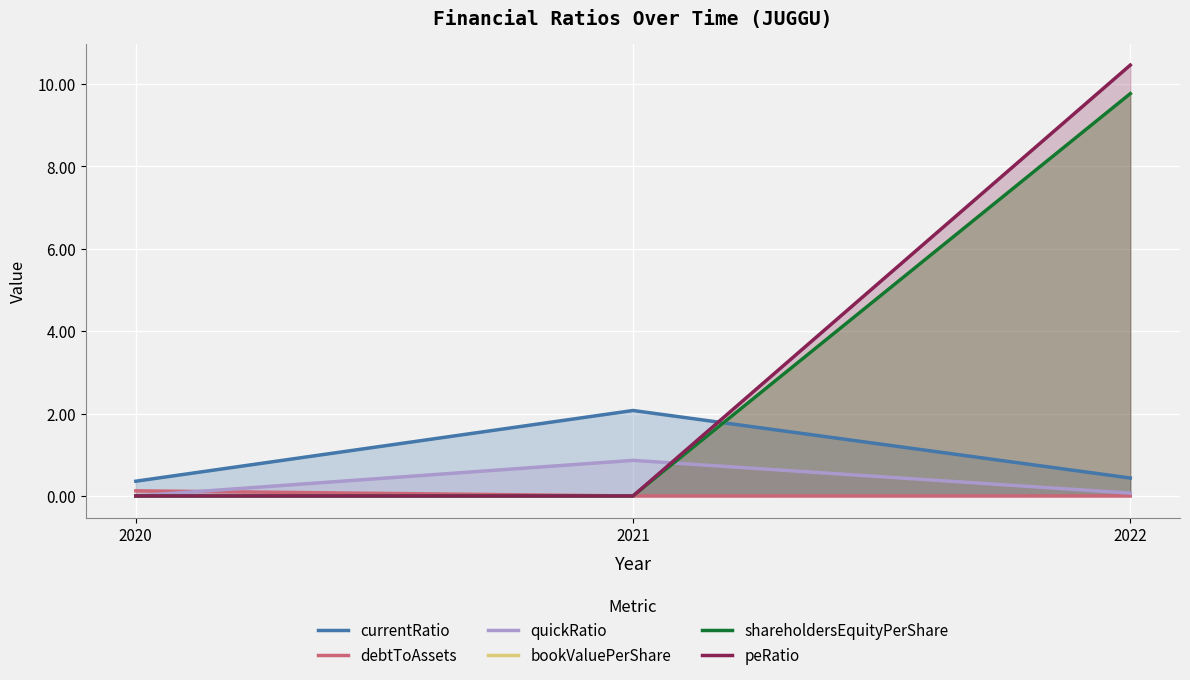

At which label is bookValuePerShare closest to 4?

2020